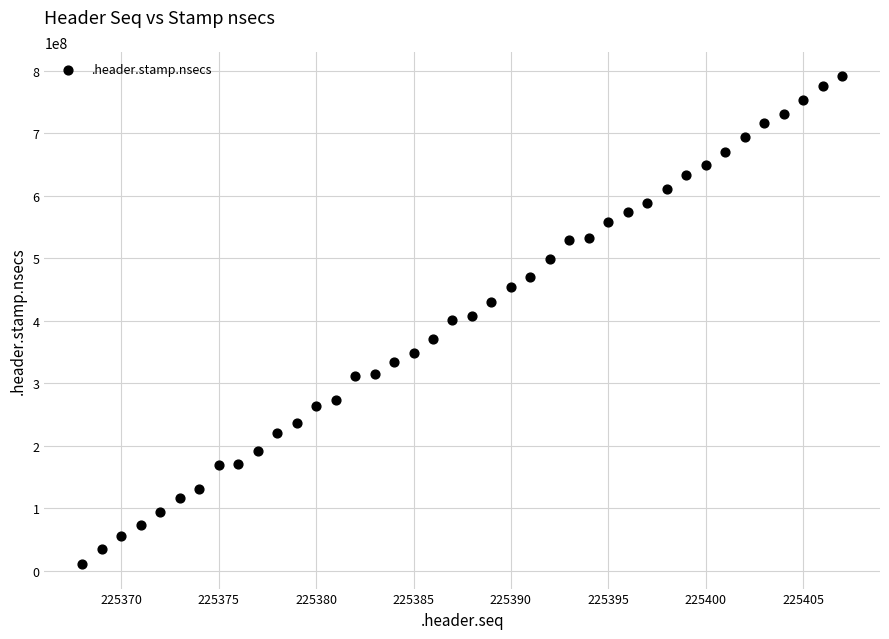

What is the range of Y values (max minus min)?

780366898